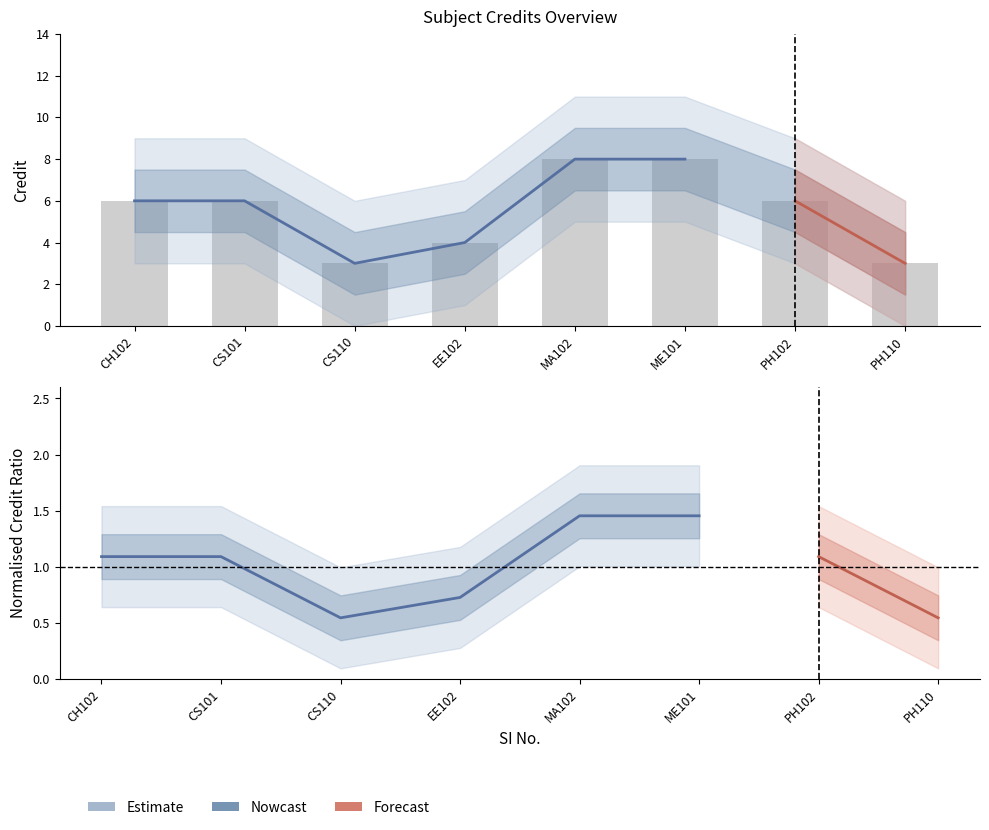

Are the bars grouped side by side (vs. stacked)?

No